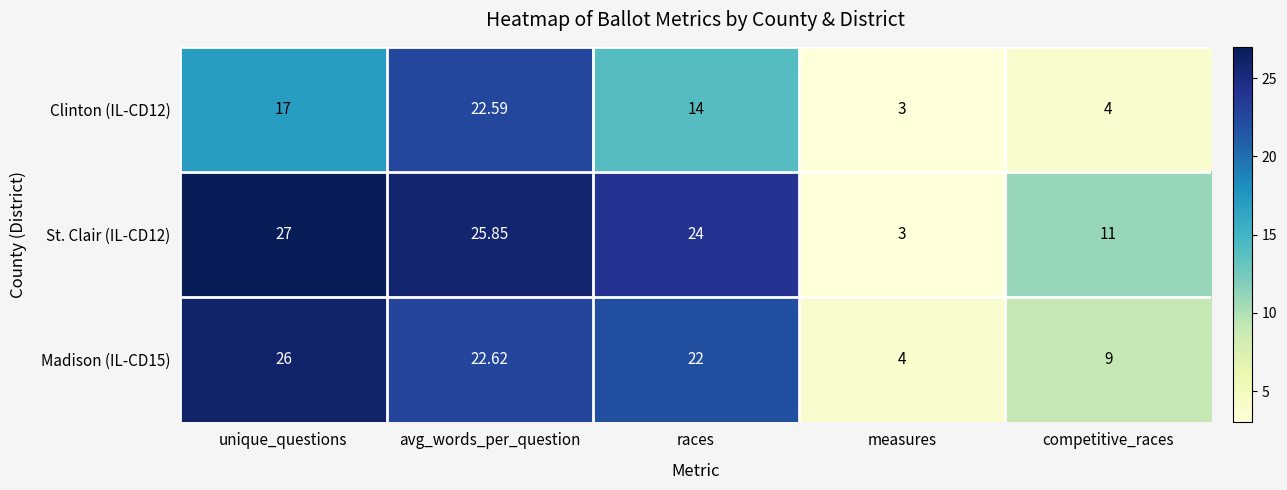

At which label does St. Clair (IL-CD12) first exceed 24?

unique_questions